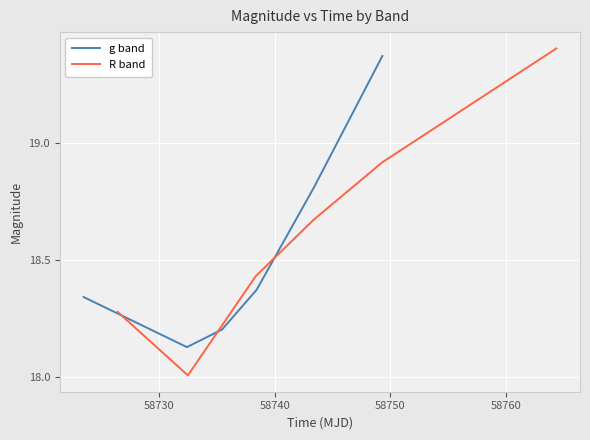

In g band, how many points are lower than both neighbors (excluding endpoints)?

1